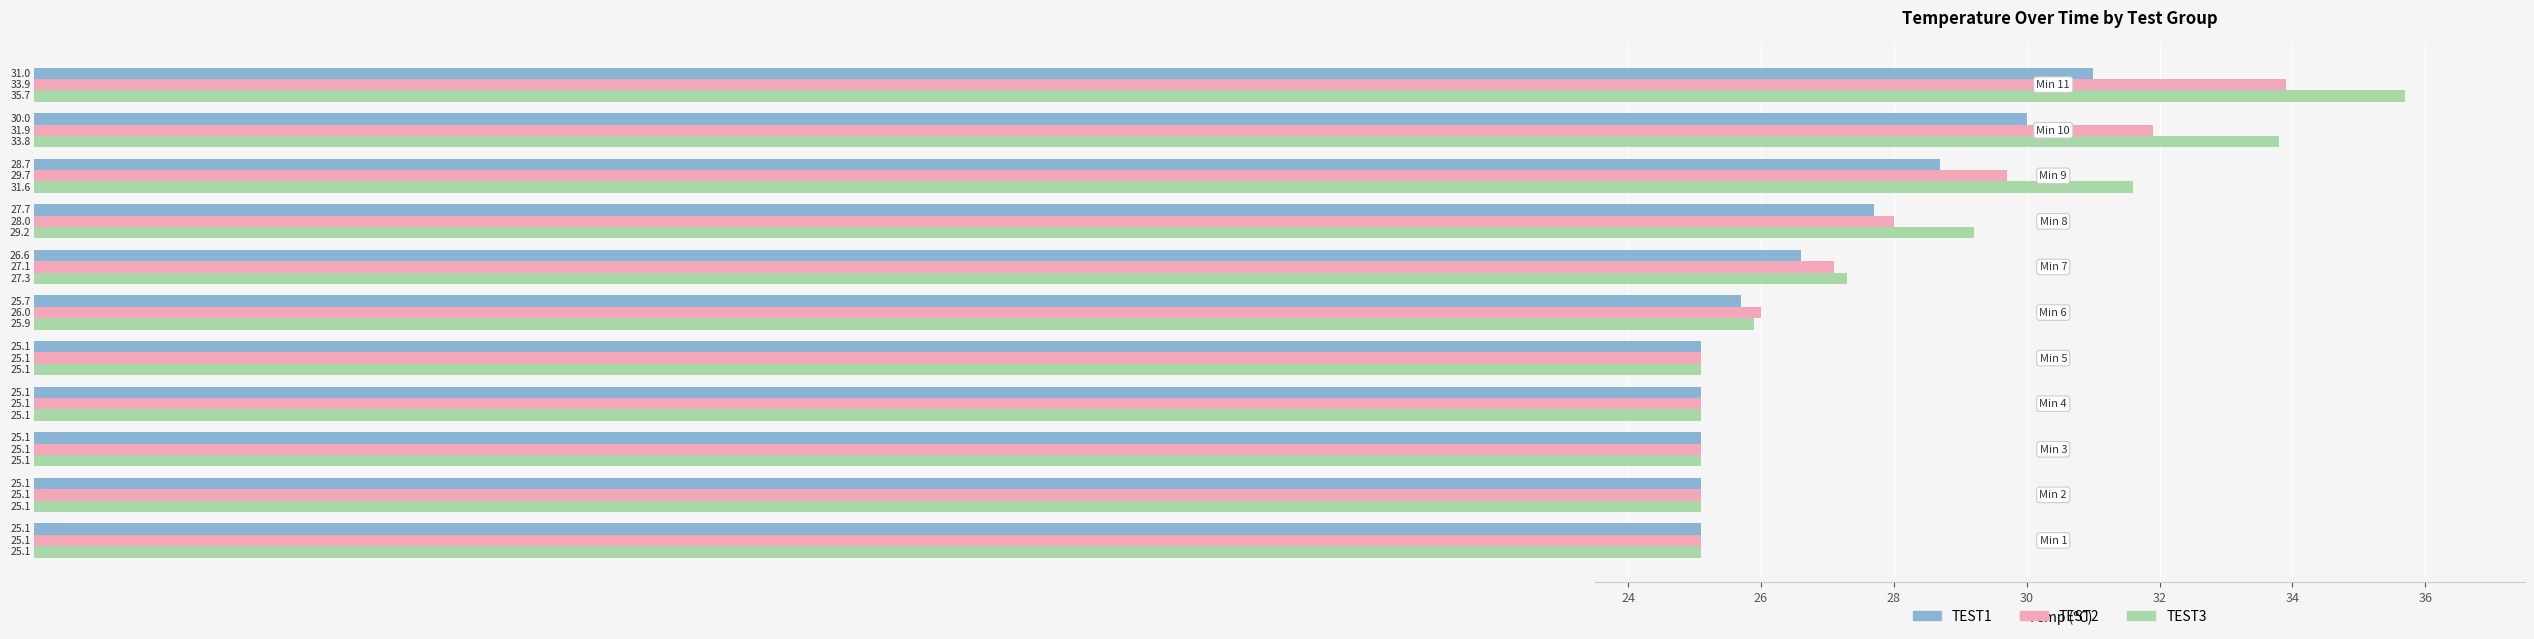

At how many categories does at least one series exceed 27?

5